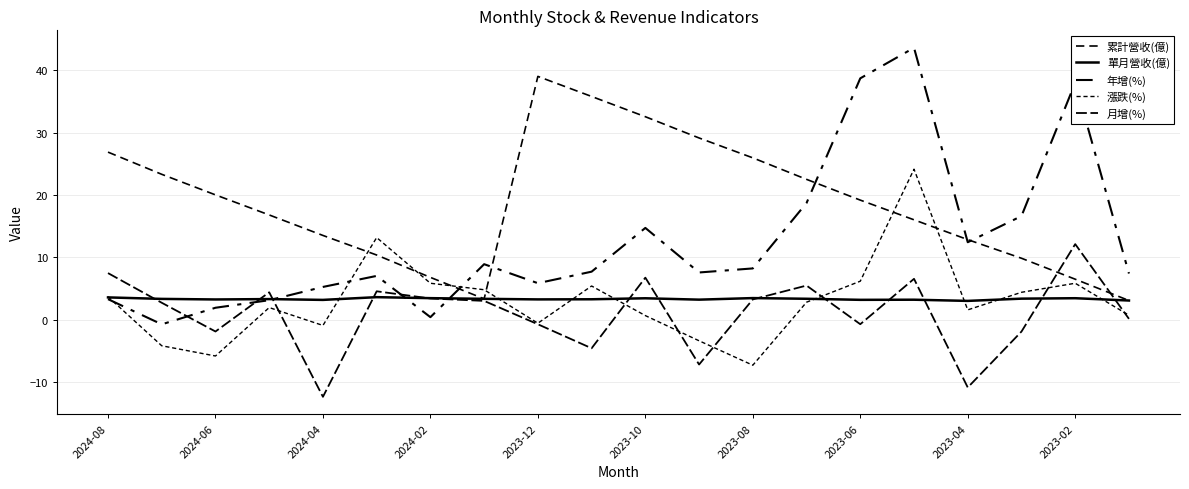

Does the chart display data point markers on the line(s)?

No